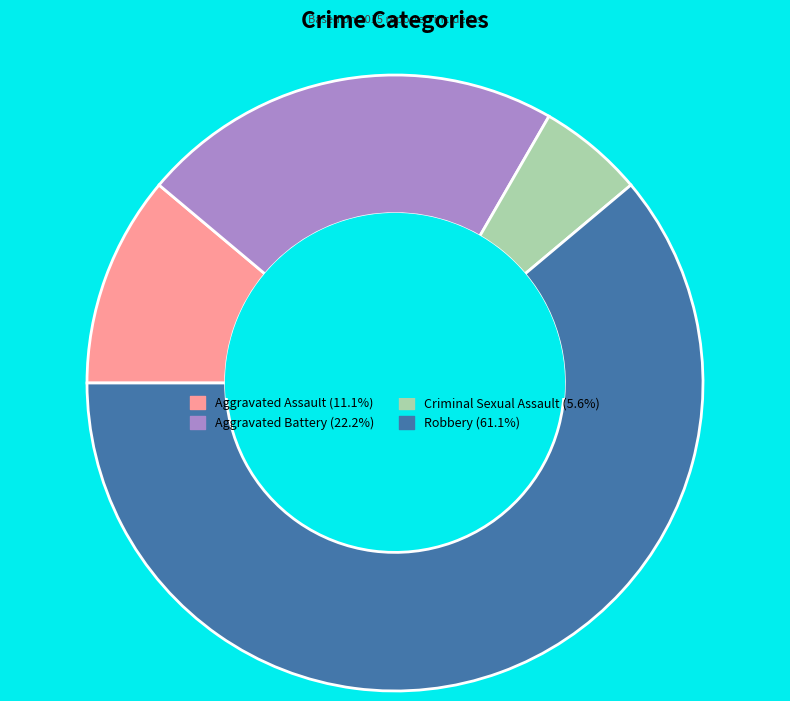

Which slice represents more than half of the pie?

Robbery